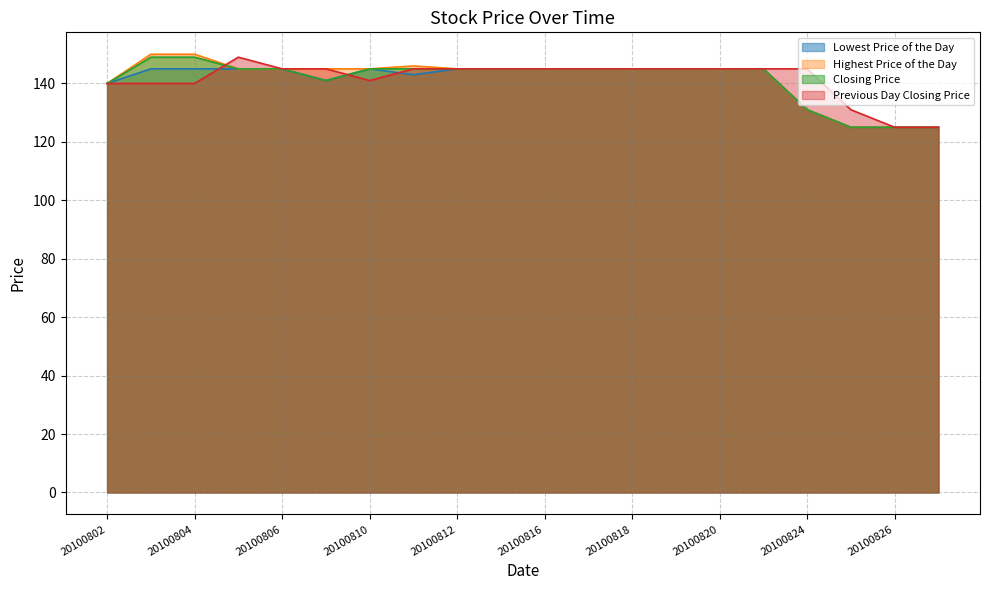

At how many categories does at least one series exceed 139?

17